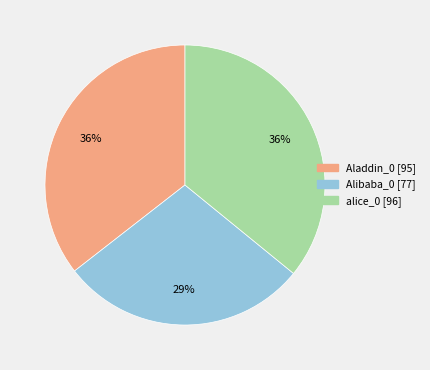

To the nearest percent, what is the difference between the Alibaba_0 and alice_0 slice percentages?

7%